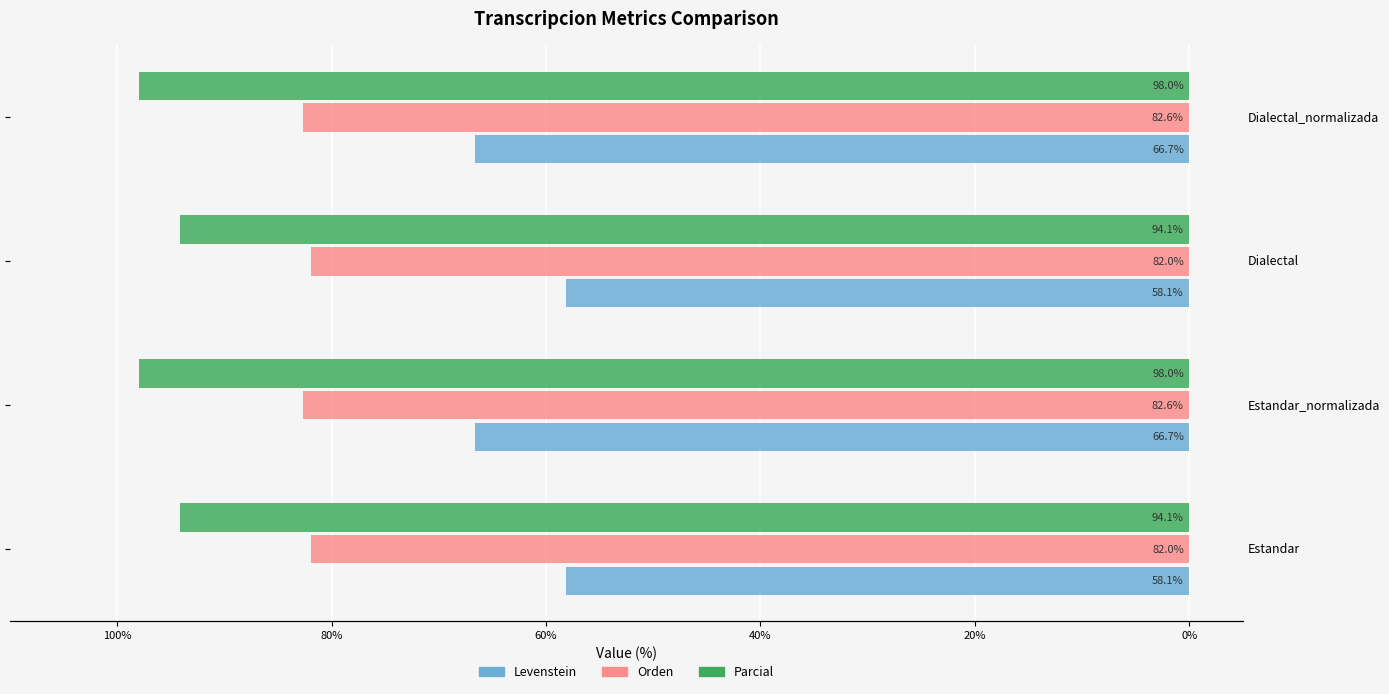

What are all the series names shown in the legend?

Levenstein, Orden, Parcial